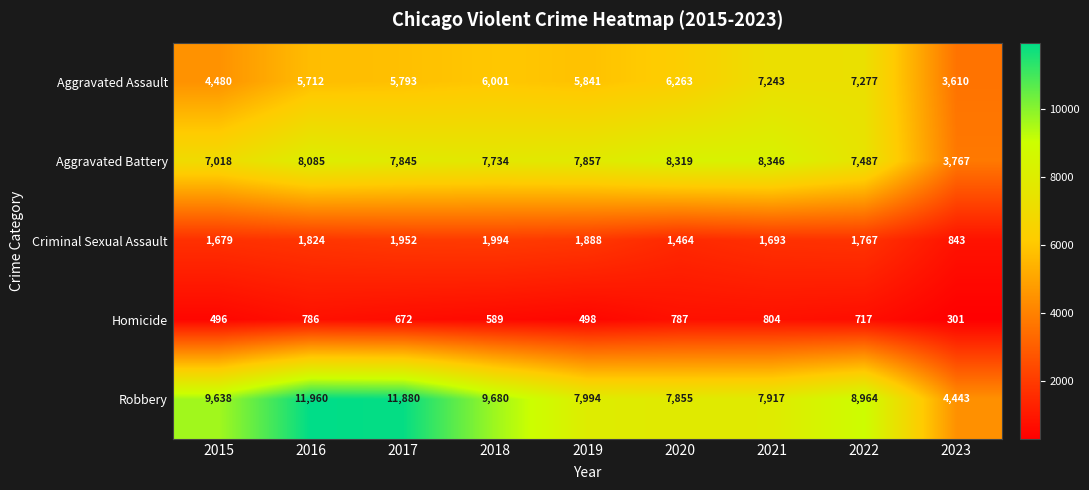

What is the total value across all series at 2023?

12964